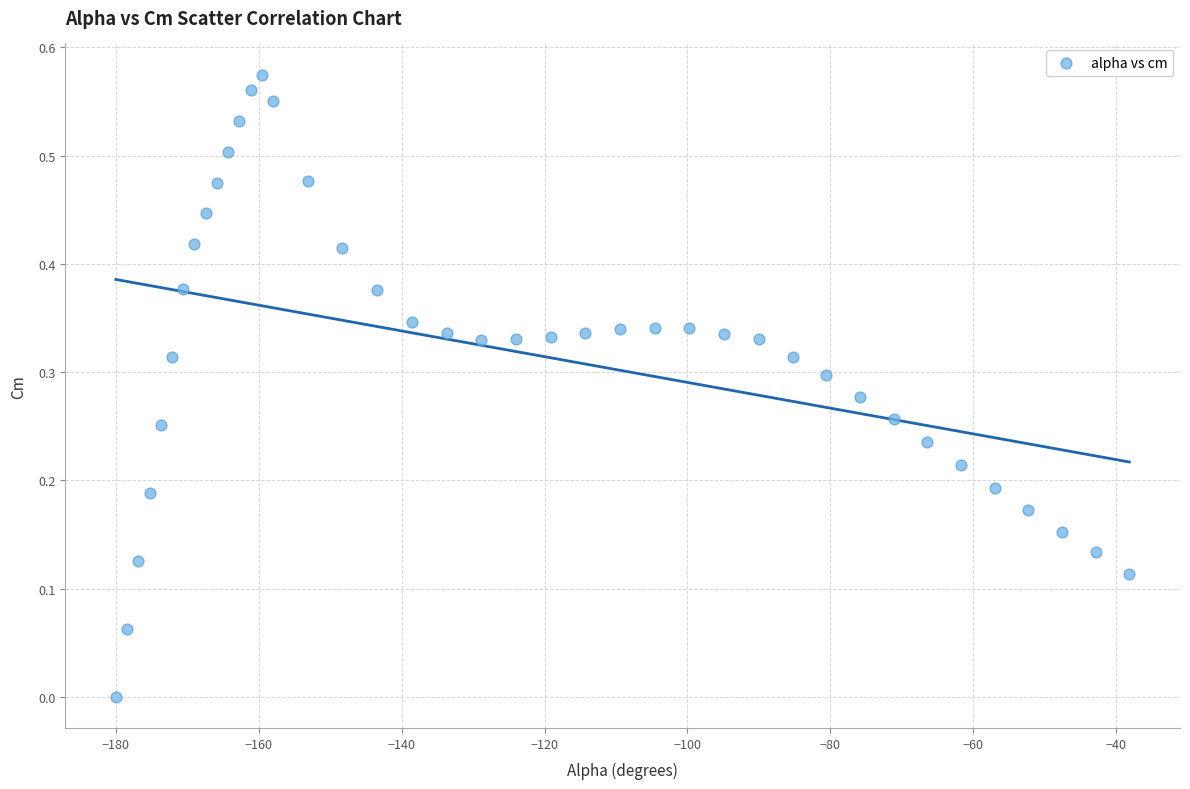

What is the range of X values (max minus min)?

141.9